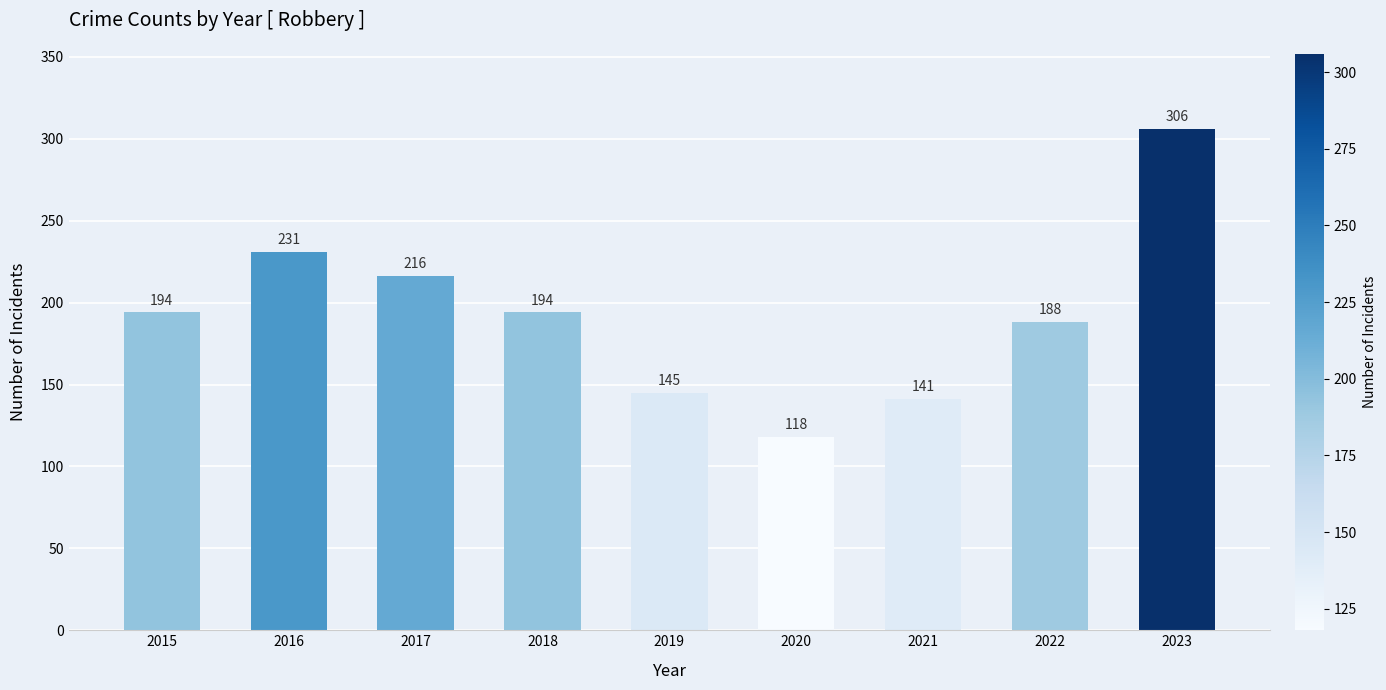

True or false: the data shows 337 at 2015.

False